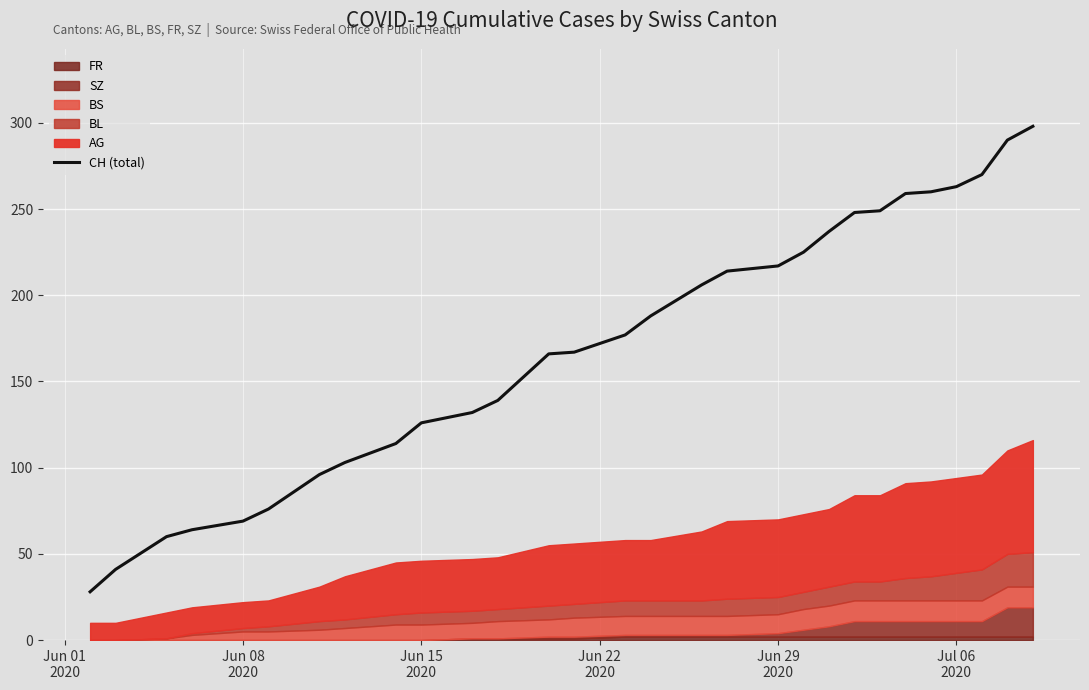

What is the value of the 20th point from the left?

225